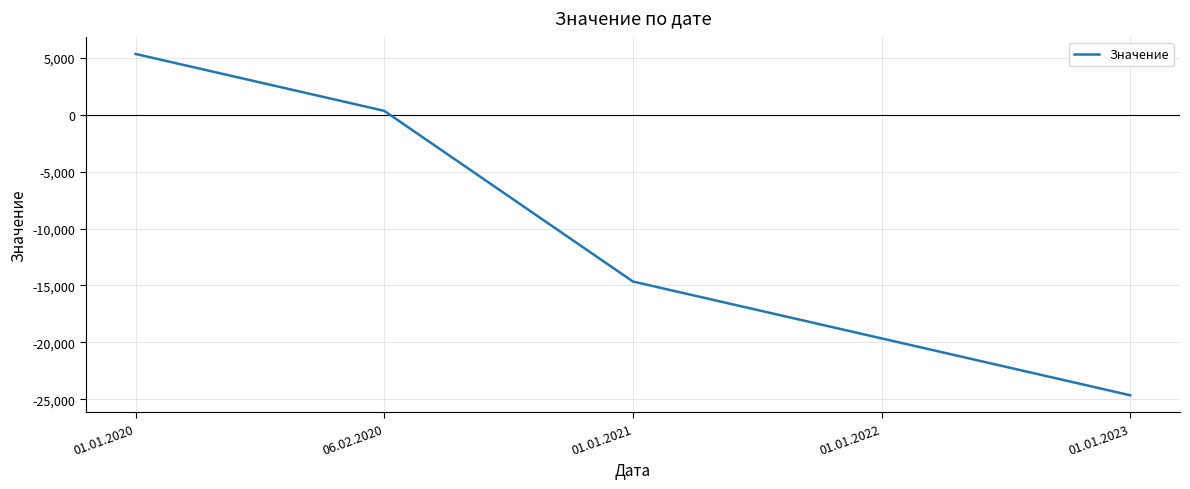

The value at 01.01.2022 is -19653.1. True or false?

True